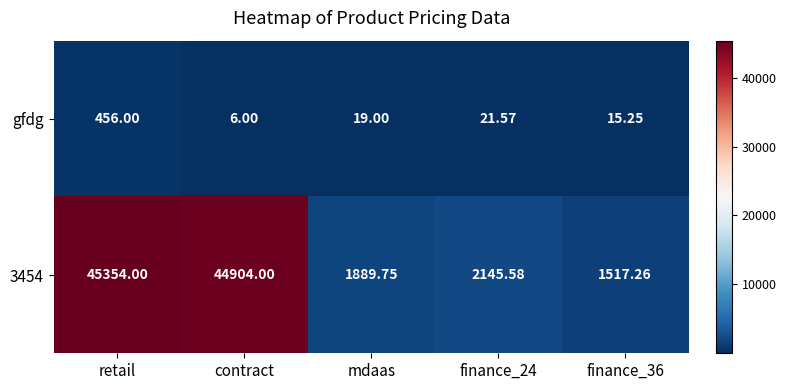

Where does the 3454 series first go above 2145?

retail